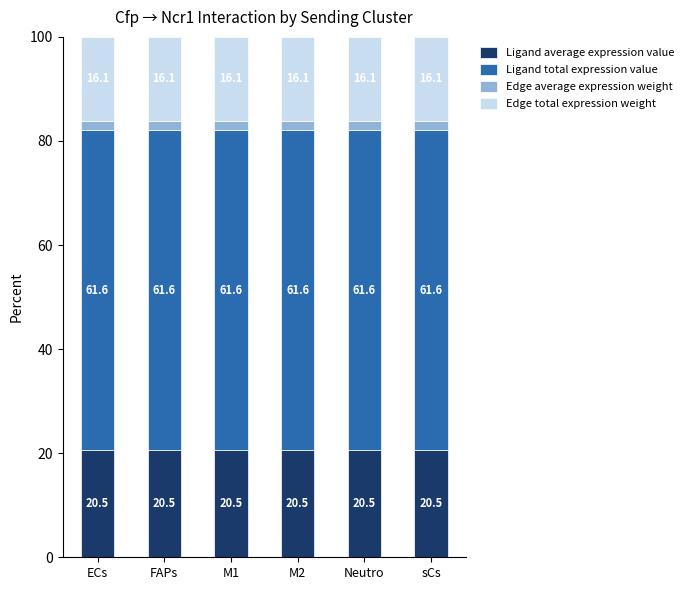

What is the average value of the Ligand average expression value series?

20.5